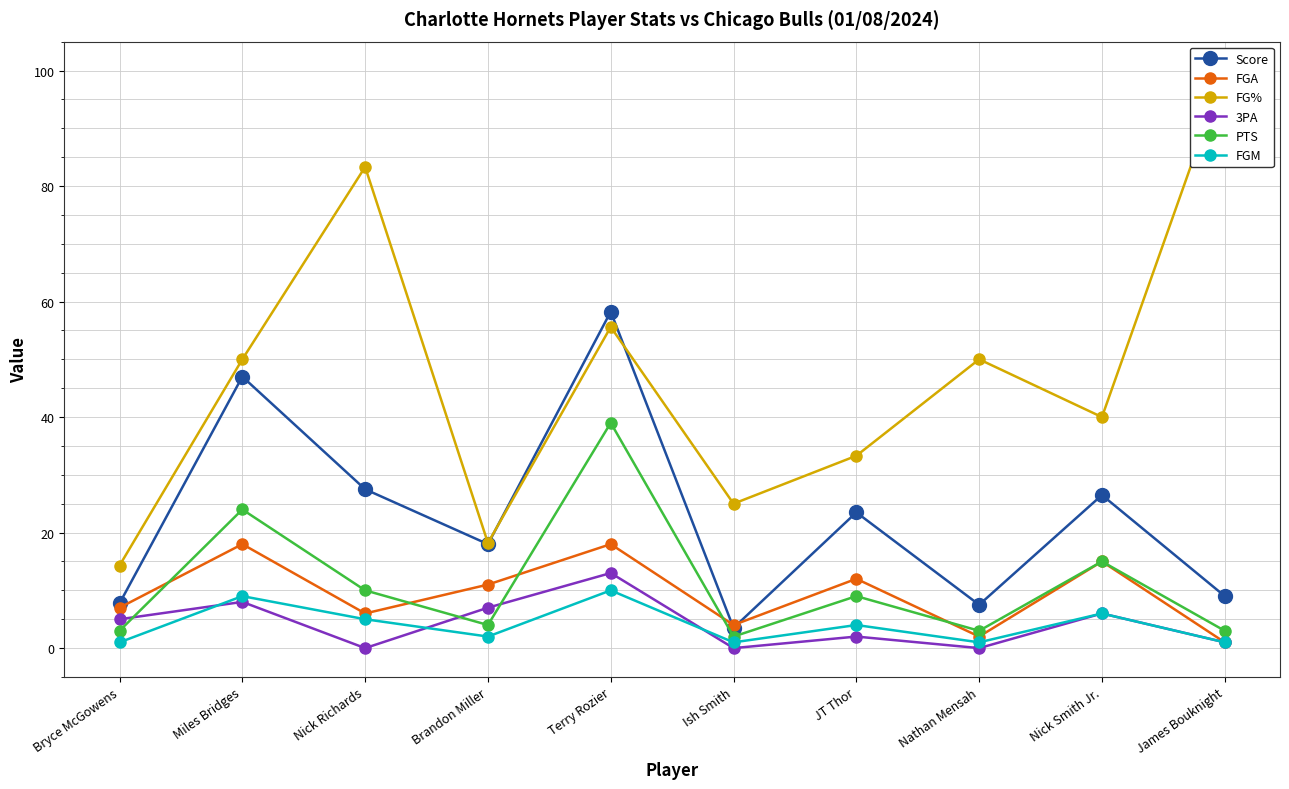

Reading left to right, extract all data points from this chart.

Score: Bryce McGowens=7.8	Miles Bridges=47.0	Nick Richards=27.5	Brandon Miller=18.0	Terry Rozier=58.2	Ish Smith=3.5	JT Thor=23.5	Nathan Mensah=7.5	Nick Smith Jr.=26.5	James Bouknight=9.0
FGA: Bryce McGowens=7.0	Miles Bridges=18.0	Nick Richards=6.0	Brandon Miller=11.0	Terry Rozier=18.0	Ish Smith=4.0	JT Thor=12.0	Nathan Mensah=2.0	Nick Smith Jr.=15.0	James Bouknight=1.0
FG%: Bryce McGowens=14.3	Miles Bridges=50.0	Nick Richards=83.3	Brandon Miller=18.2	Terry Rozier=55.6	Ish Smith=25.0	JT Thor=33.3	Nathan Mensah=50.0	Nick Smith Jr.=40.0	James Bouknight=100.0
3PA: Bryce McGowens=5.0	Miles Bridges=8.0	Nick Richards=0.0	Brandon Miller=7.0	Terry Rozier=13.0	Ish Smith=0.0	JT Thor=2.0	Nathan Mensah=0.0	Nick Smith Jr.=6.0	James Bouknight=1.0
PTS: Bryce McGowens=3.0	Miles Bridges=24.0	Nick Richards=10.0	Brandon Miller=4.0	Terry Rozier=39.0	Ish Smith=2.0	JT Thor=9.0	Nathan Mensah=3.0	Nick Smith Jr.=15.0	James Bouknight=3.0
FGM: Bryce McGowens=1.0	Miles Bridges=9.0	Nick Richards=5.0	Brandon Miller=2.0	Terry Rozier=10.0	Ish Smith=1.0	JT Thor=4.0	Nathan Mensah=1.0	Nick Smith Jr.=6.0	James Bouknight=1.0